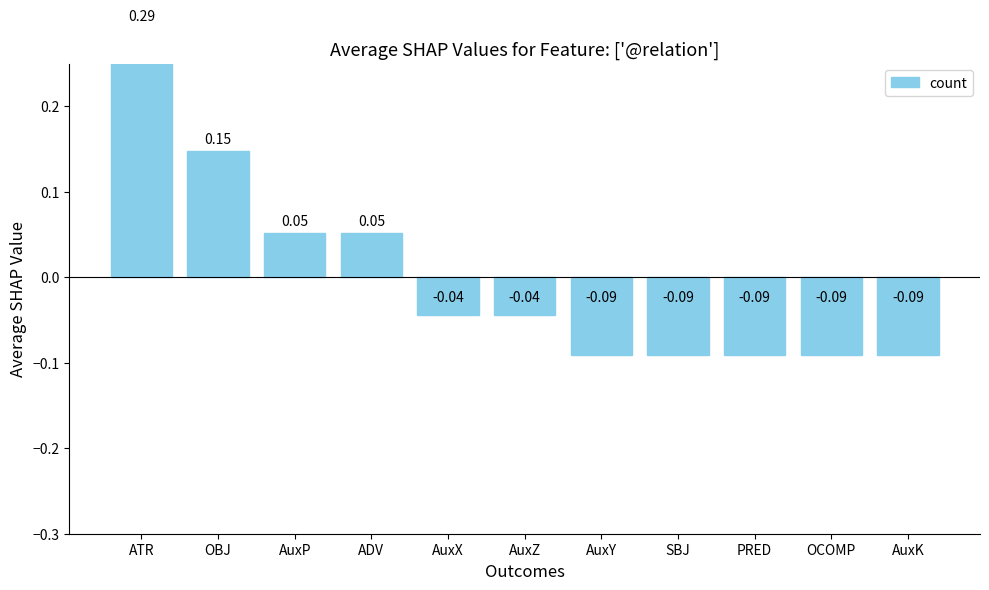

How many values are between 0 and 1?

4